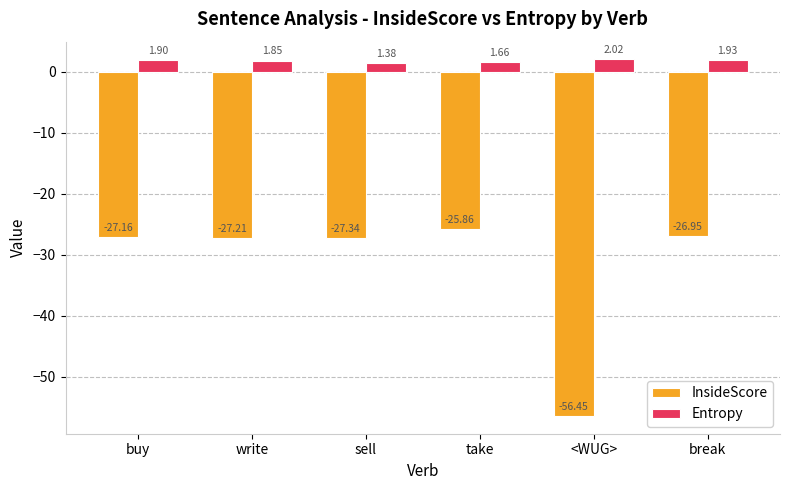

Is the value of Entropy at write greater than the value of InsideScore at buy?

Yes